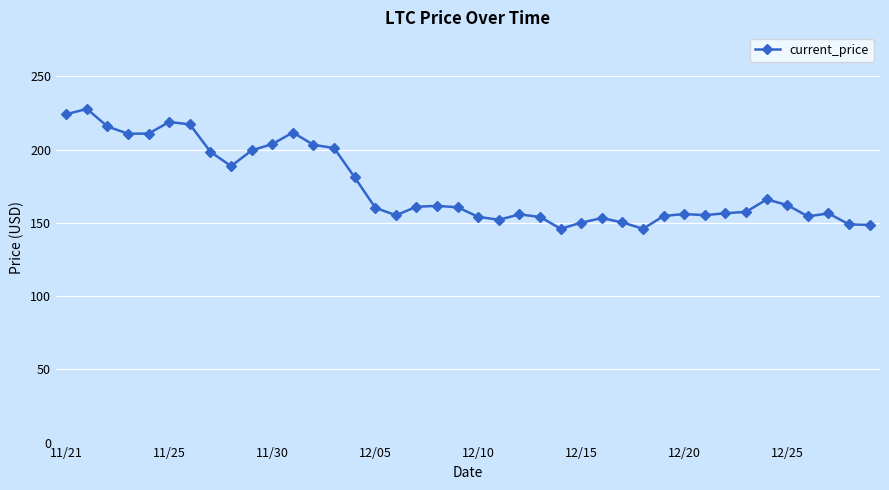

What is the sum of all values?

6988.5